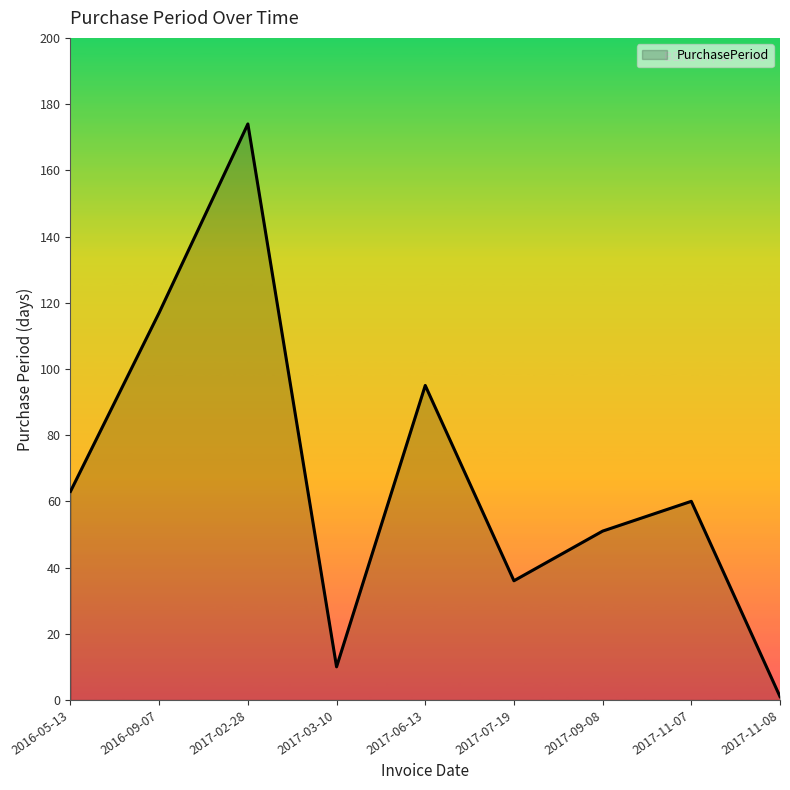

Which has a higher value, 2017-02-28 or 2017-09-08?

2017-02-28